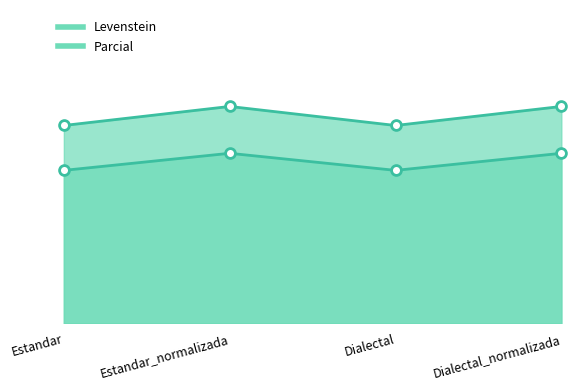

At which category is the sum across all series the highest?

Estandar_normalizada